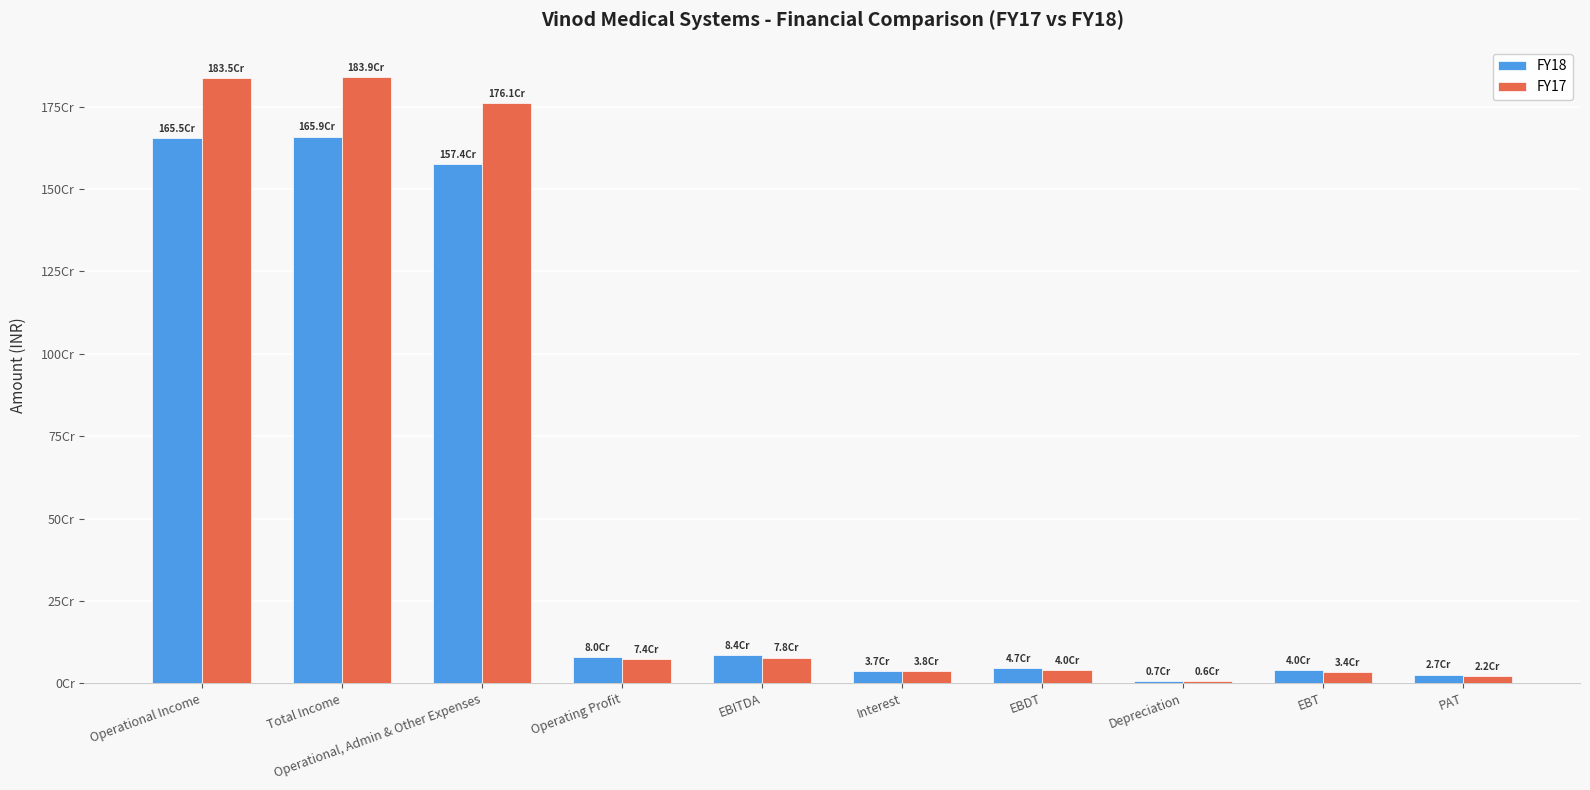

Which series has the largest range (max minus min)?

FY17